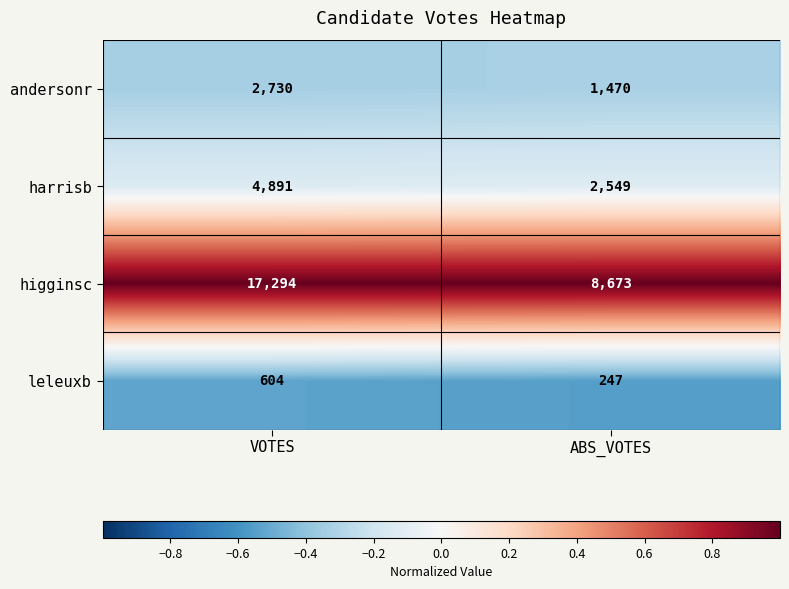

What is the maximum value shown in the chart?

17294